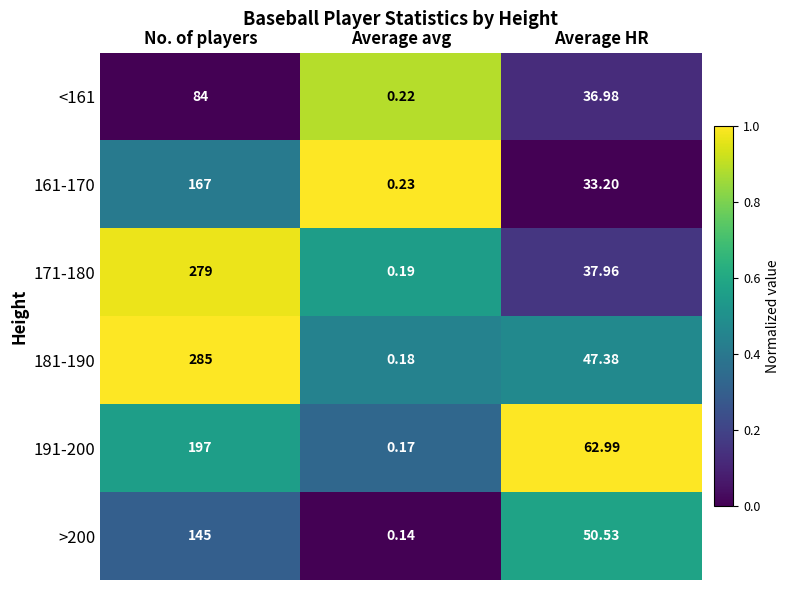

Rank the series at No. of players from highest to lowest value.

181-190, 171-180, 191-200, 161-170, >200, <161